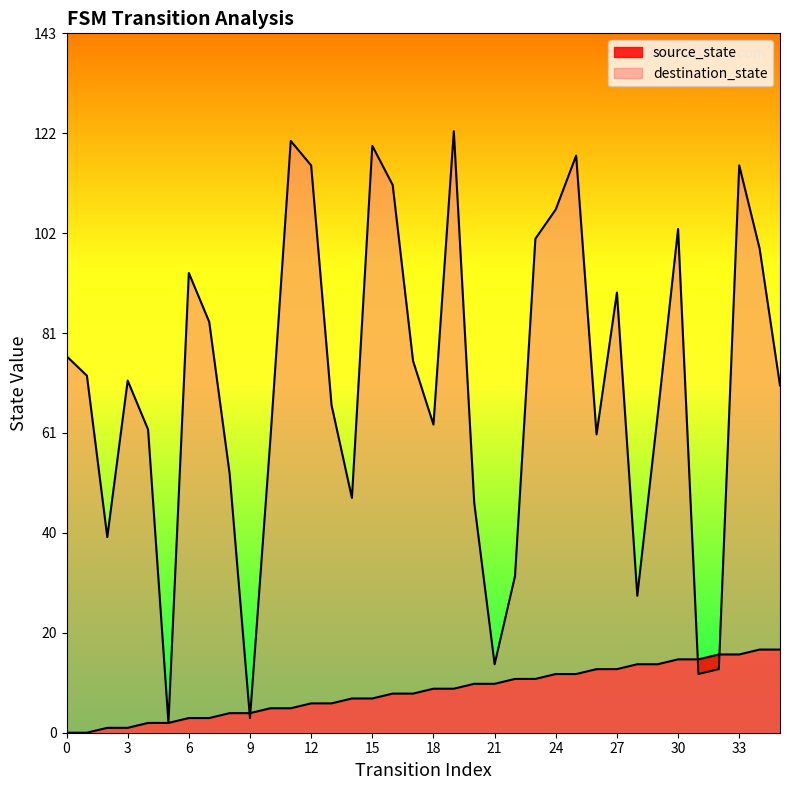

List the series in order of their overall mean, highest first.

destination_state, source_state